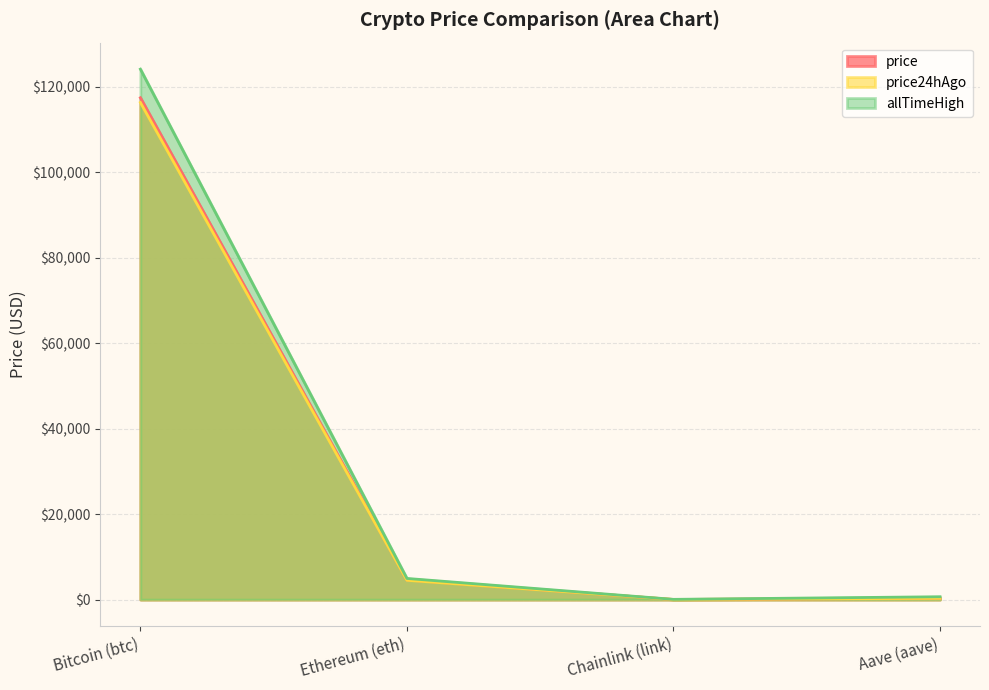

Reading left to right, extract all data points from this chart.

price: 117433.0	4575.4	24.4	308.2
price24hAgo: 116326.0	4511.5	23.1	295.0
allTimeHigh: 124128.0	4946.1	52.7	661.7